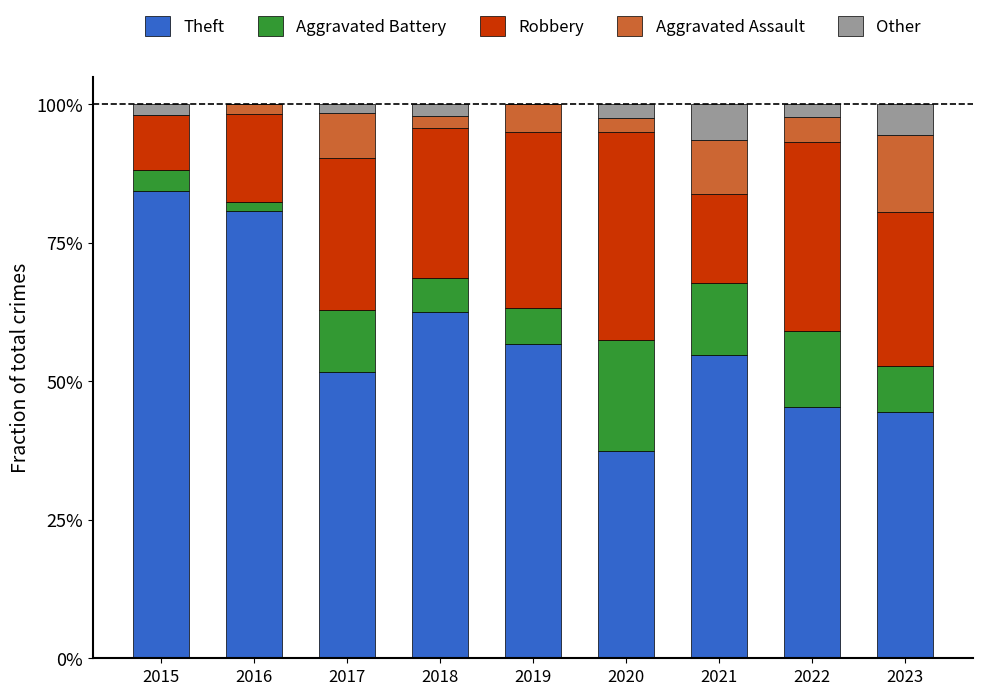

Are the bars horizontal?

No